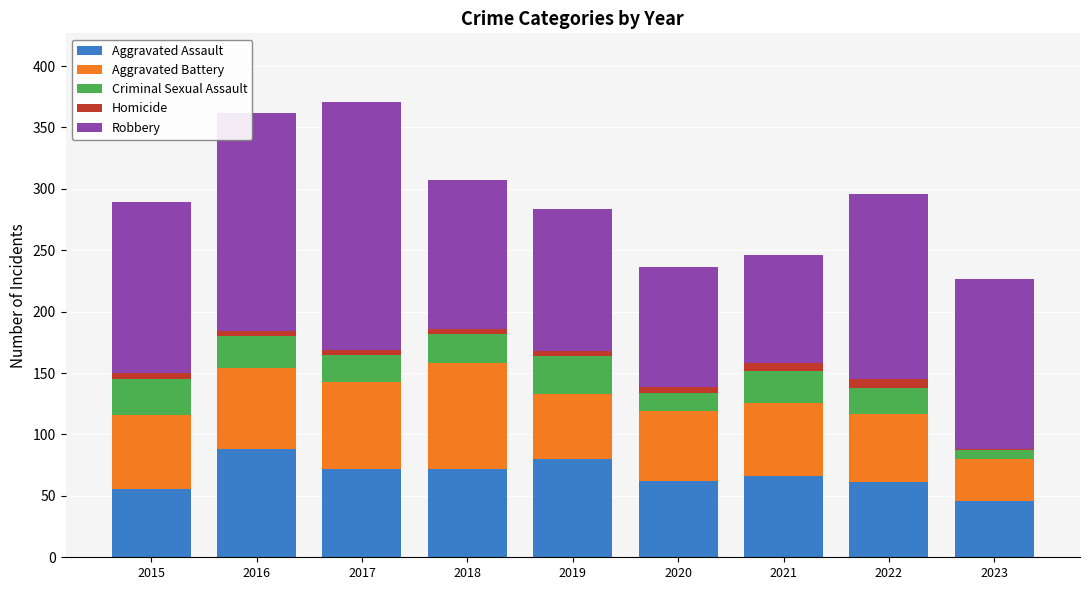

The value of Aggravated Assault at 2016 is 42. True or false?

False